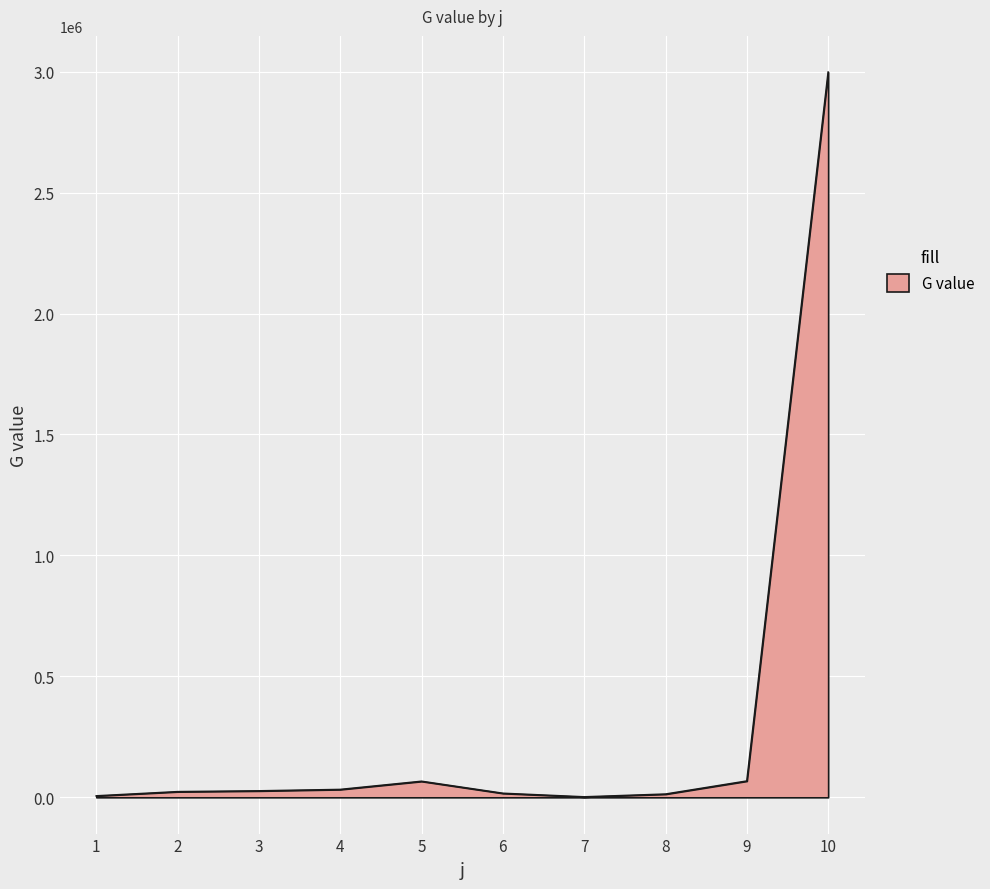

What is the value of the 1st point from the left?

5913.6